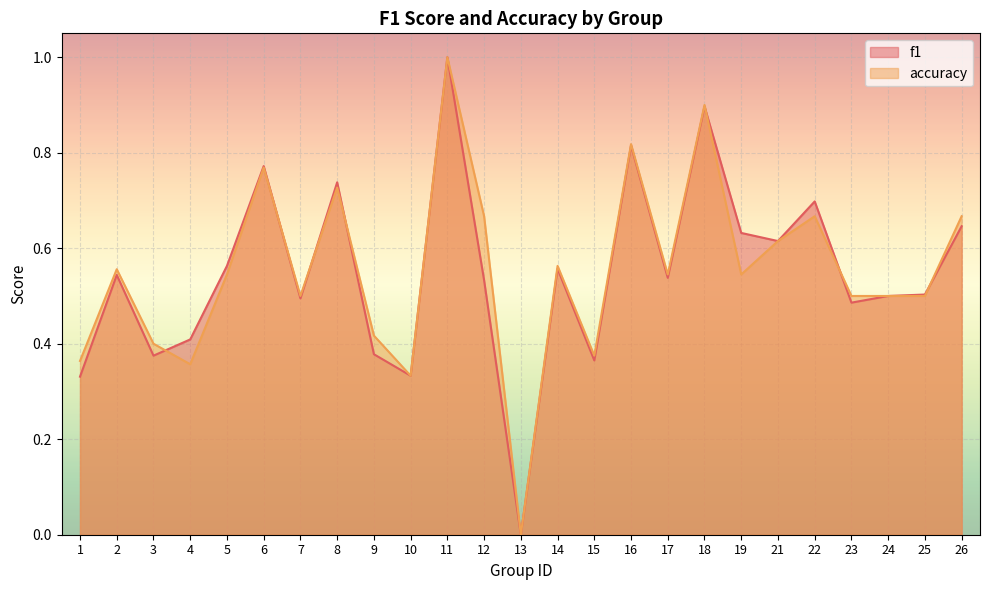

True or false: accuracy has a value of 0.5 at 23.

True